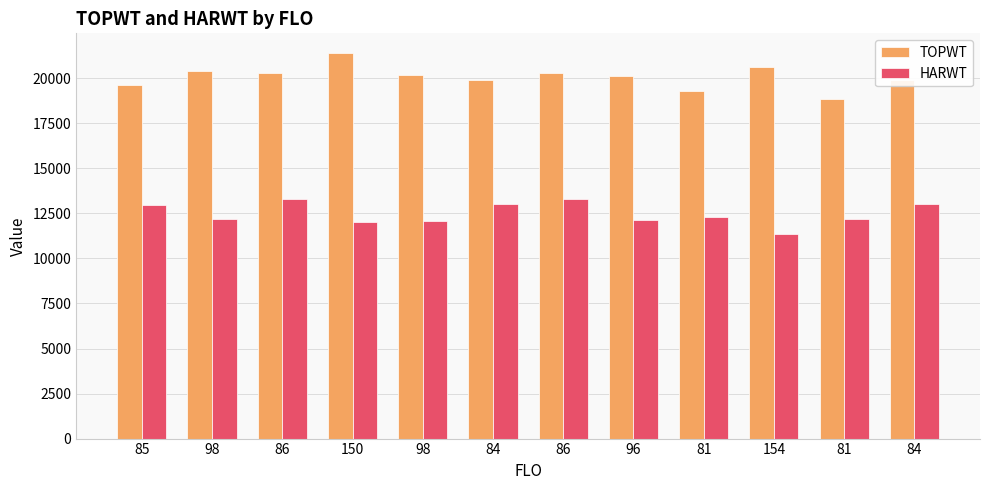

Reading right to left, list all the values displayed in this chart.

TOPWT: 84=19899	81=18822	154=20637	81=19285	96=20129	86=20320	84=19899	98=20193	150=21423	86=20320	98=20412	85=19636
HARWT: 84=13029	81=12202	154=11350	81=12304	96=12109	86=13312	84=13029	98=12058	150=12041	86=13312	98=12202	85=12960